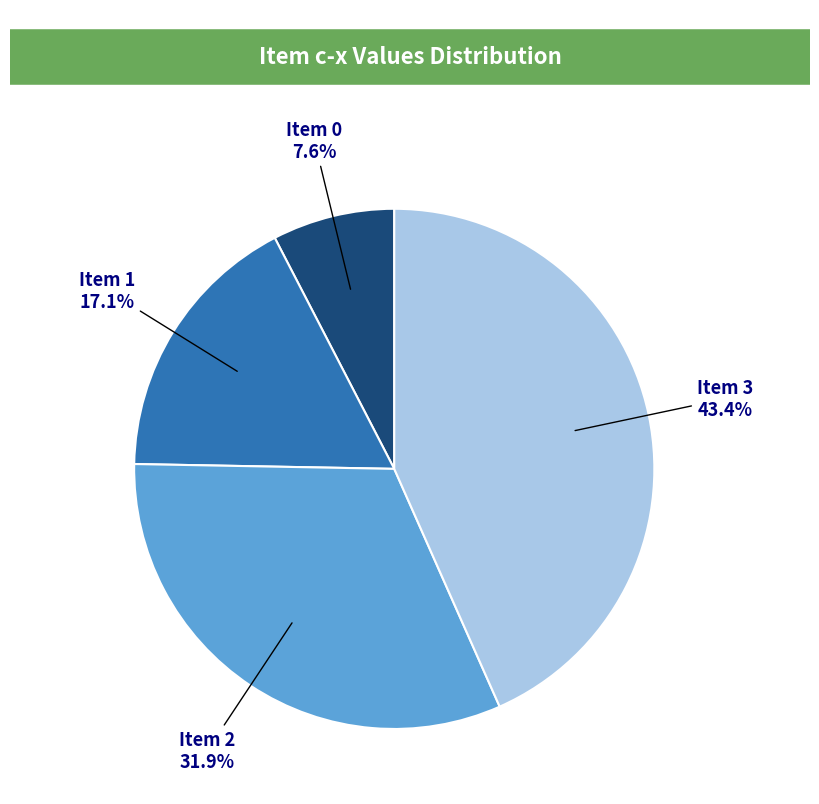

Between Item 0 and Item 1, which is larger?

Item 1